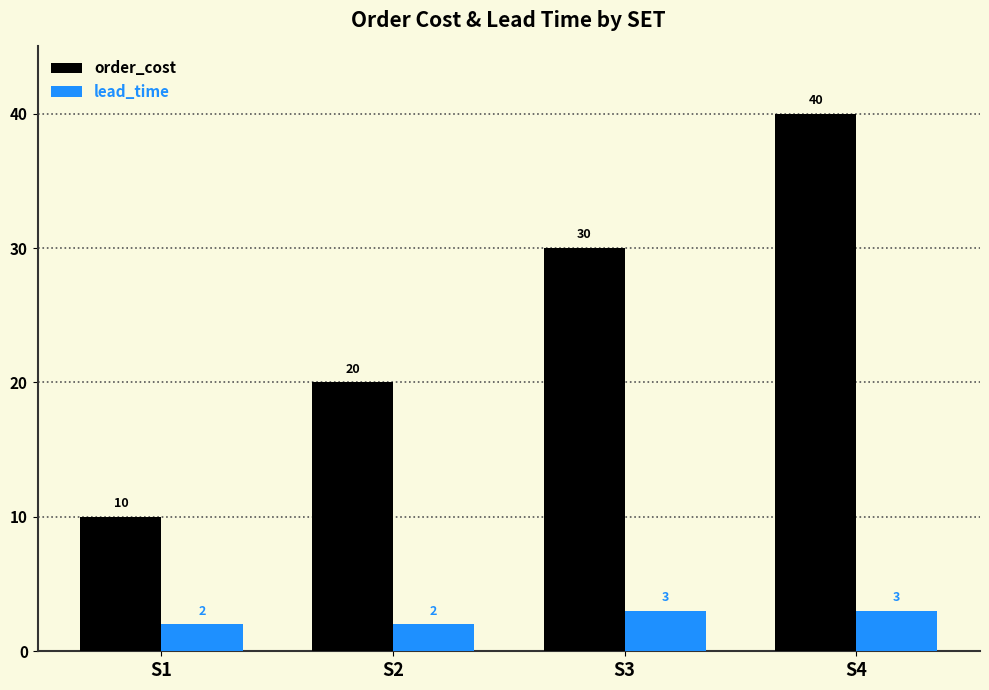

Reading right to left, list all the values displayed in this chart.

order_cost: S4=40	S3=30	S2=20	S1=10
lead_time: S4=3	S3=3	S2=2	S1=2